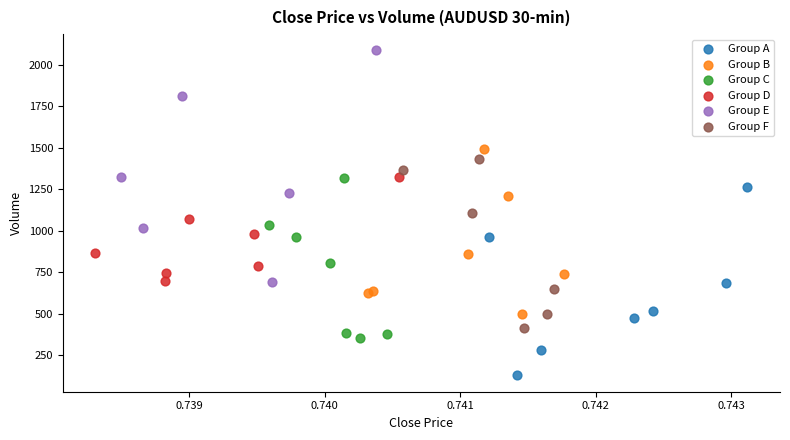

Which series contains the highest Y value?

Group E